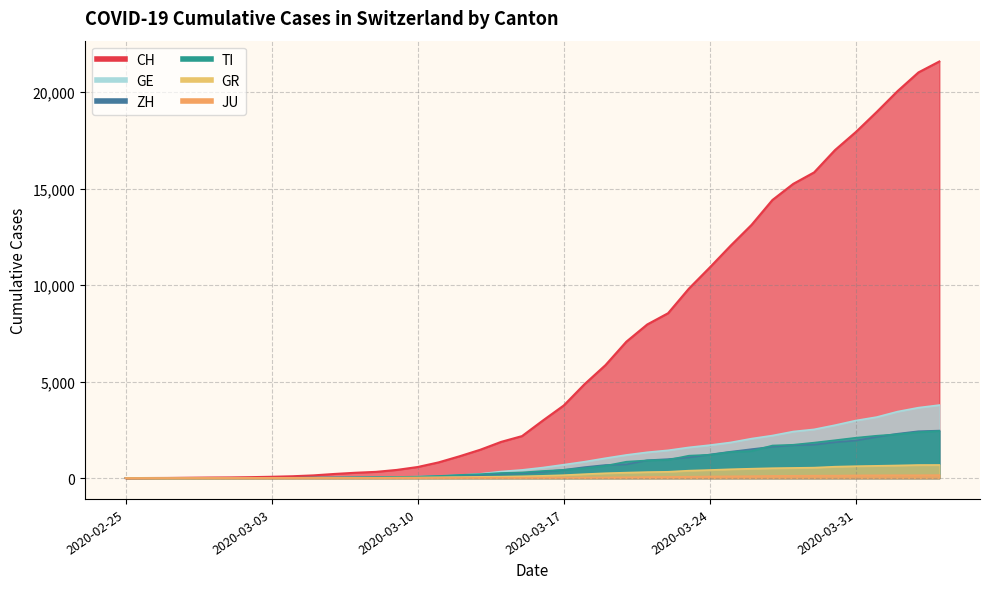

What is the highest value of the ZH series?

2461